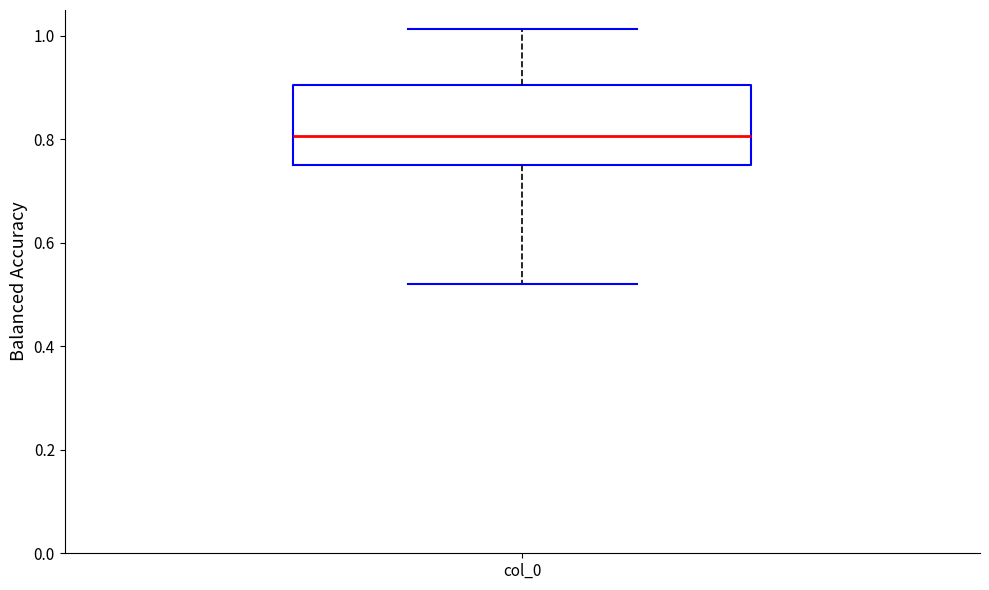

Read this box plot against the y-axis: the position of the median line, the range covered by the box, and the ends of both whiskers. The values are not printed on the chart, so give them approximately, as read against the axis.

median 0.80, box 0.76 to 0.90, whiskers 0.52 to 1.02